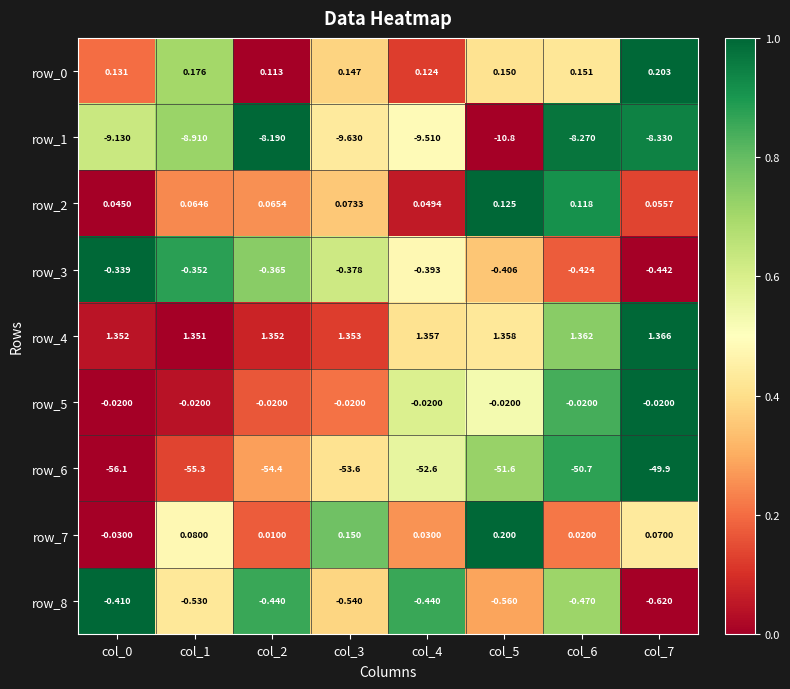

Is the value of row_3 at col_7 greater than the value of row_6 at col_4?

Yes